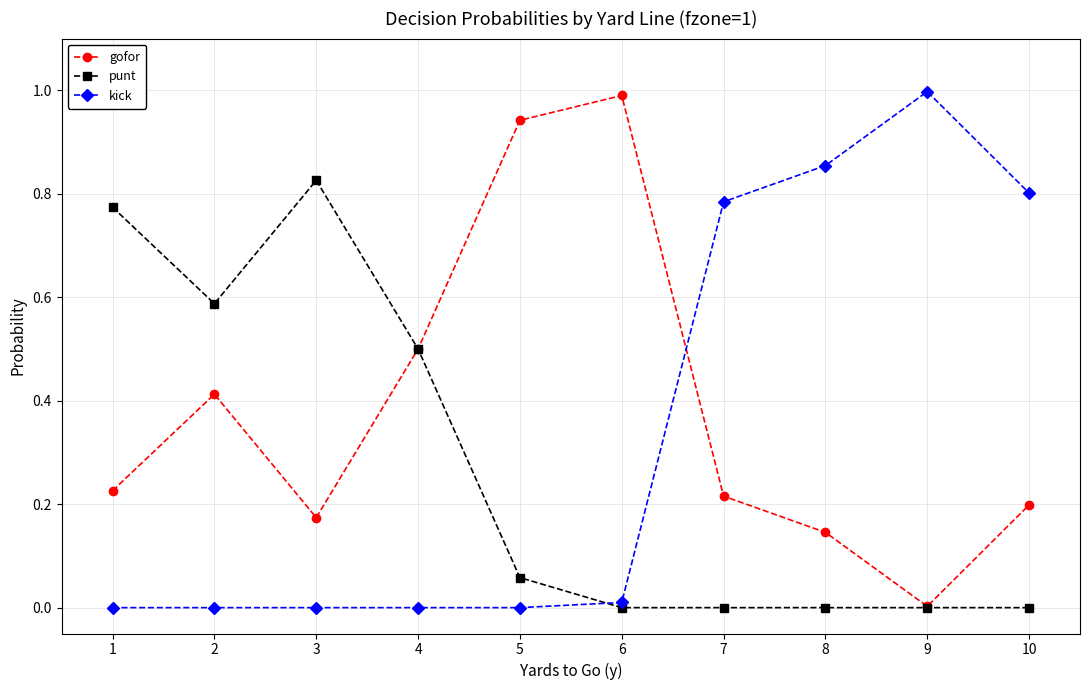

At which category does punt reach its first local peak?

3